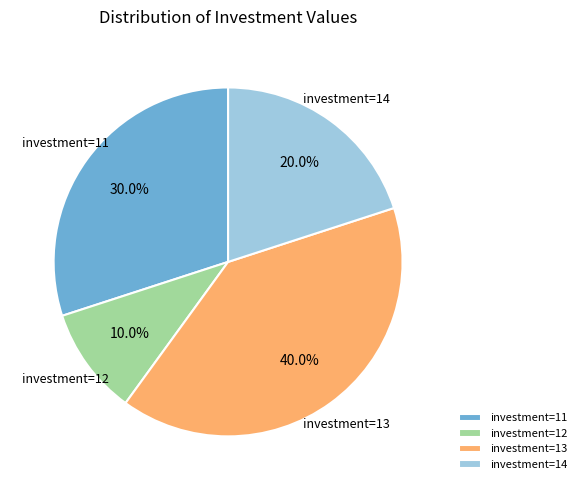

Which has a higher value, investment=13 or investment=12?

investment=13